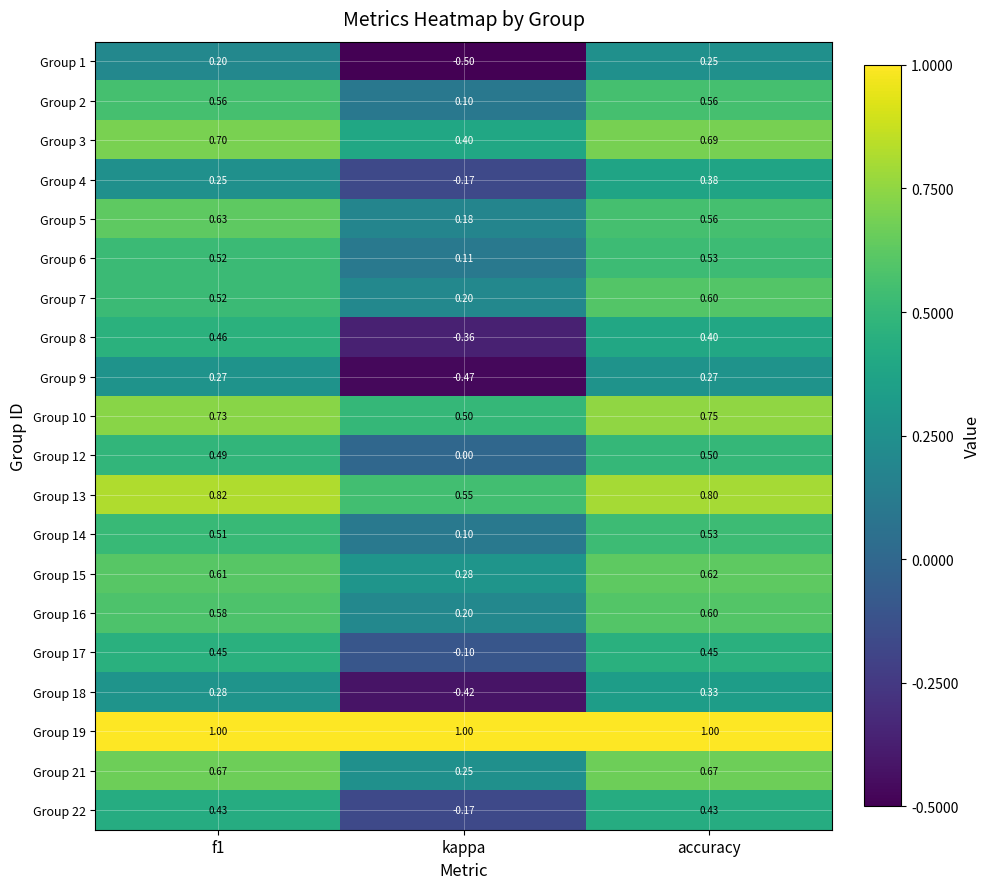

Where is Group 16 nearest to the value 0?

kappa